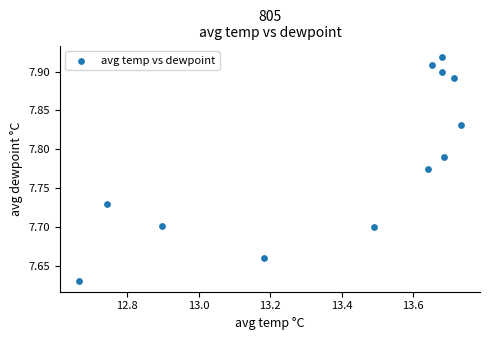

What is the range of Y values (max minus min)?

0.3